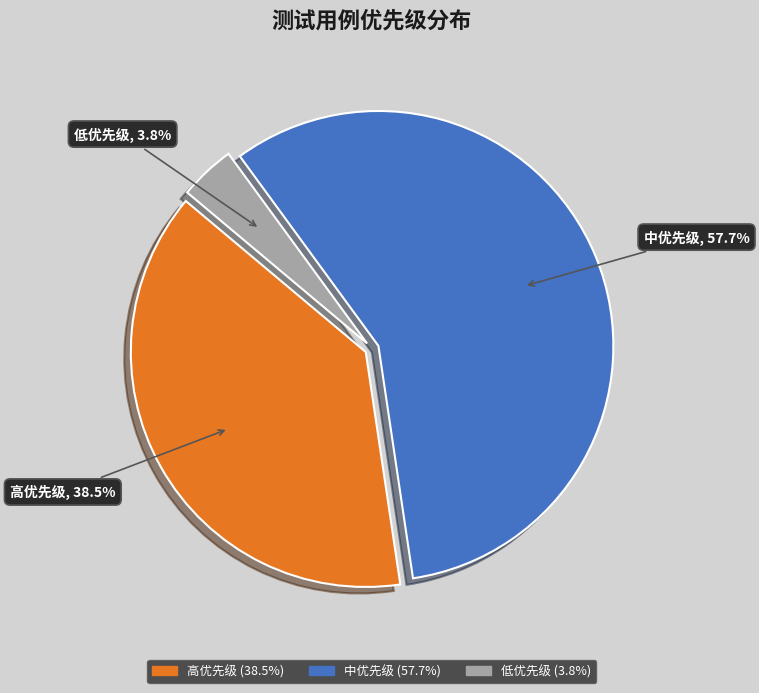

Which slice represents more than half of the pie?

中优先级